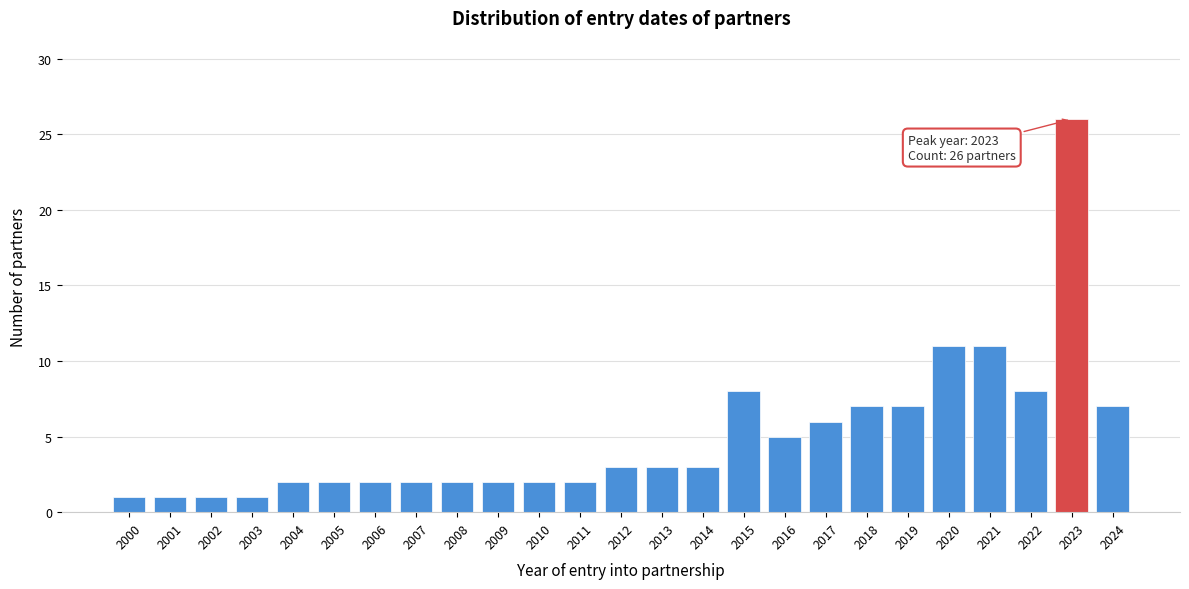

Reading left to right, list all the values displayed in this chart.

1	1	1	1	2	2	2	2	2	2	2	2	3	3	3	8	5	6	7	7	11	11	8	26	7